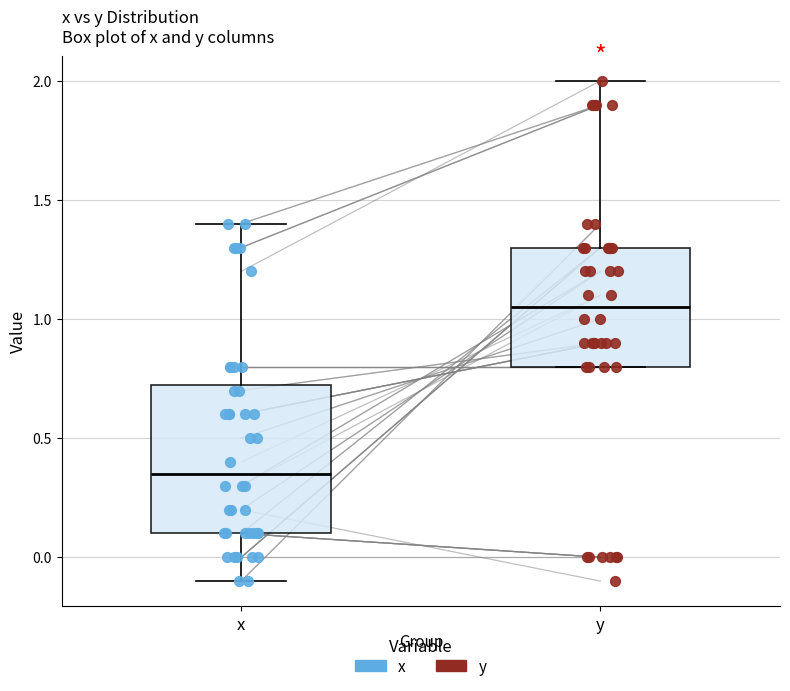

Reading left to right, read every box against the y-axis: the position of its median line, the range the box covers, and the ends of its whiskers. The values are not printed on the chart, so give them approximately, as read against the axis.

x: median 0.35, box 0.10 to 0.75, whiskers -0.10 to 1.40
y: median 1.05, box 0.80 to 1.30, whiskers 0.80 to 2.00